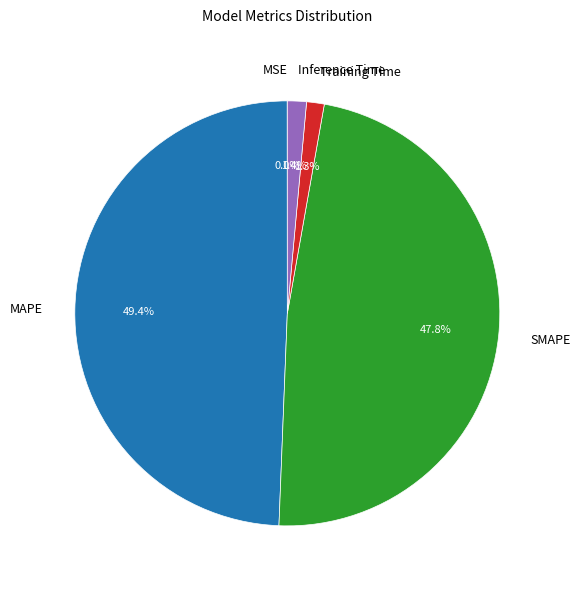

To the nearest percent, what percentage of the pie is Inference Time?

1%